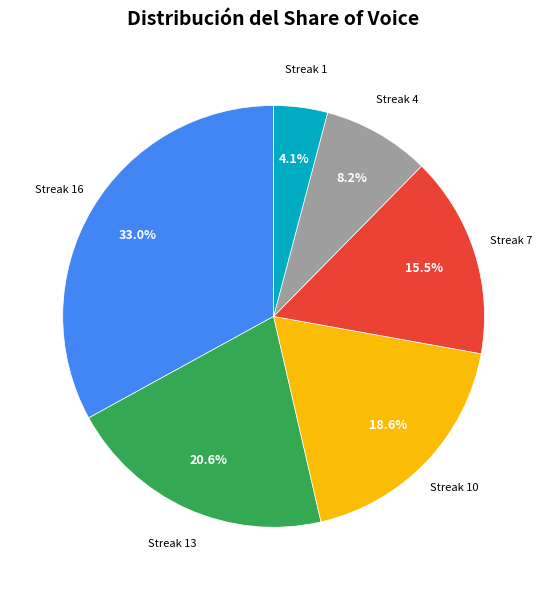

Does Streak 13 represent more than half of the total?

No